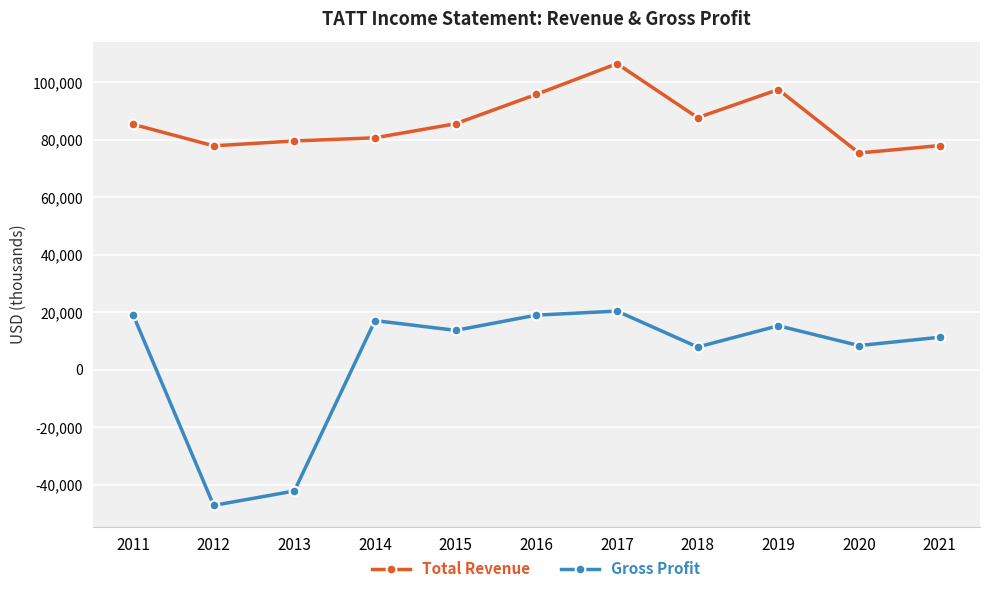

Read the Gross Profit value at 2012, to the nearest 50.

-47200